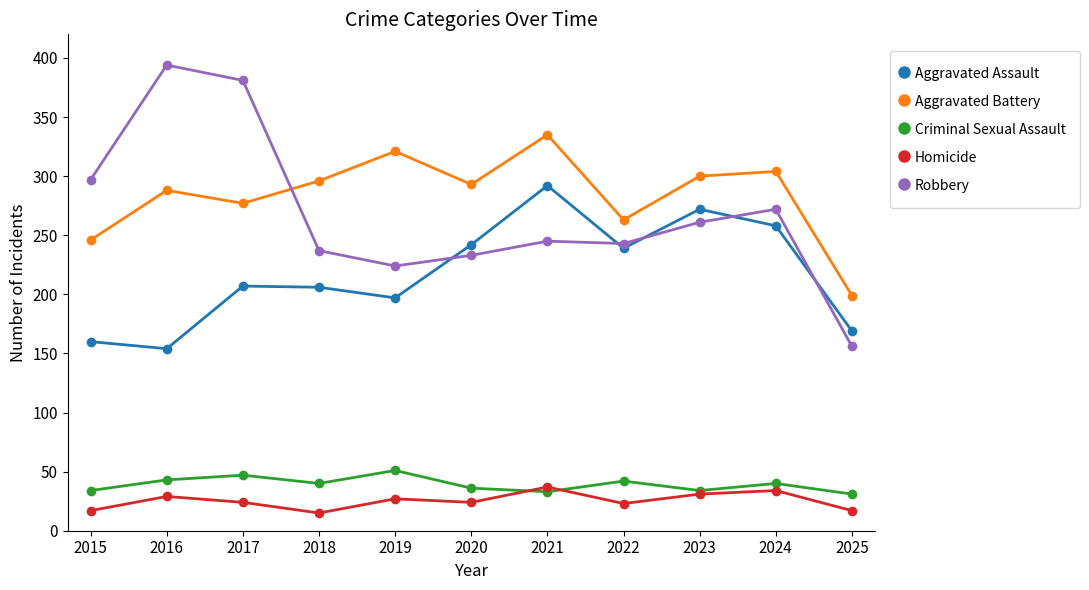

What is the maximum value for Robbery?

394